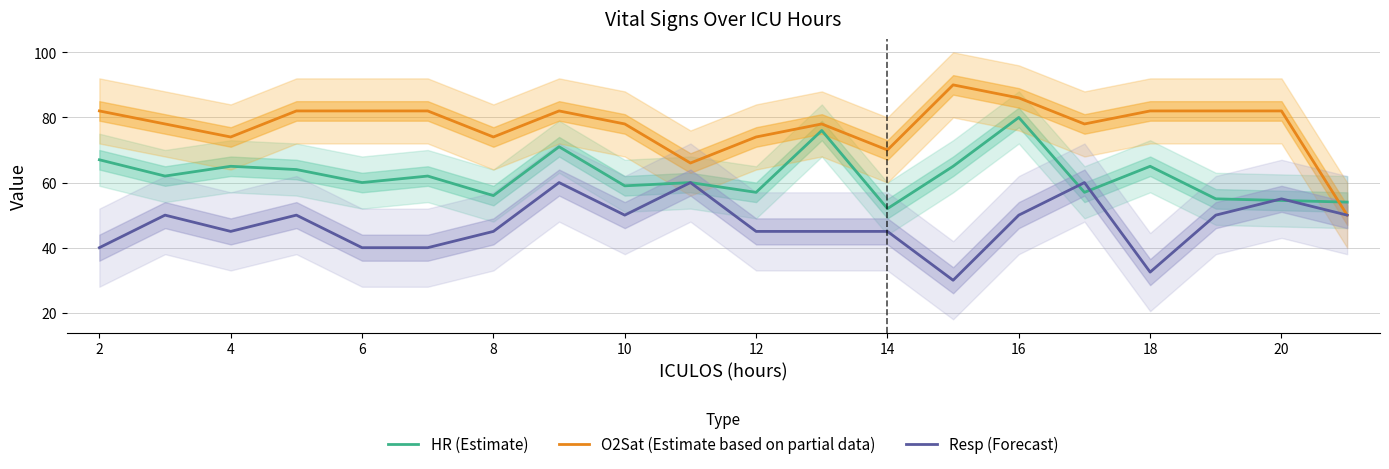

What is the maximum value shown in the chart?

90.0